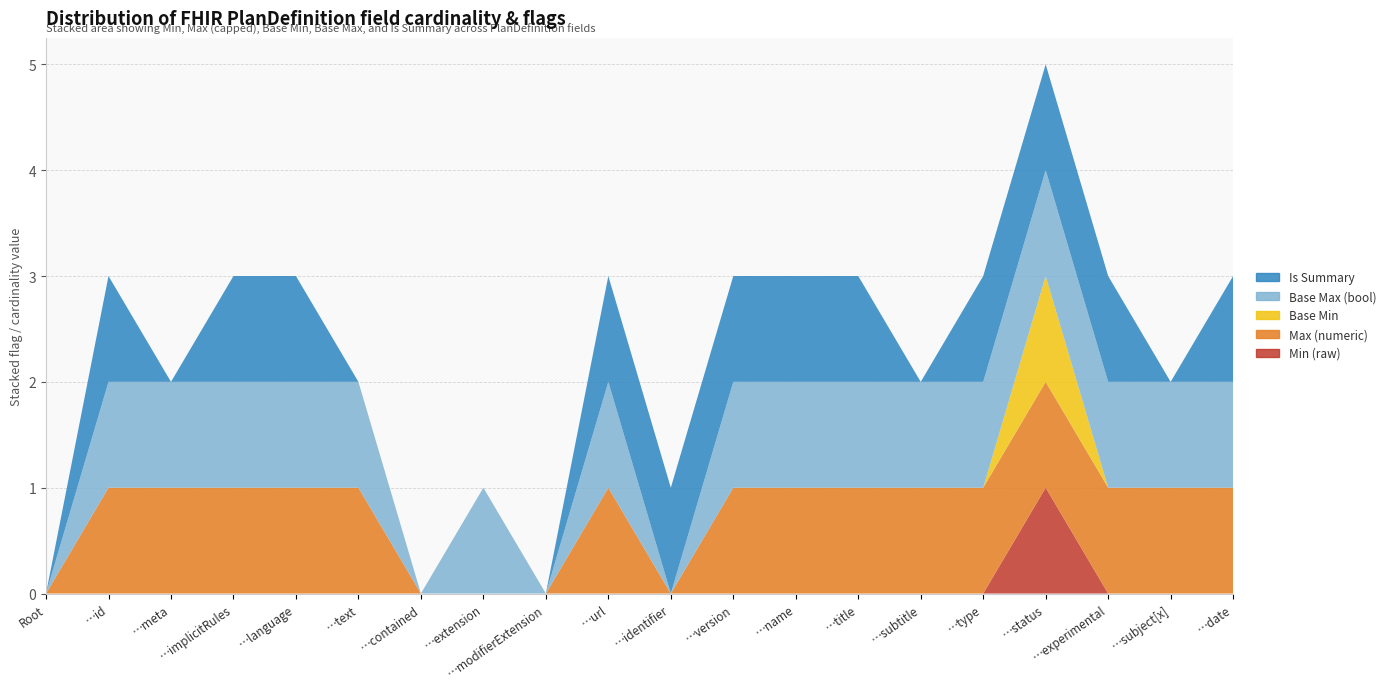

Reading left to right, transcribe all the data shown in this chart.

Min (raw): 0	0	0	0	0	0	0	0	0	0	0	0	0	0	0	0	1	0	0	0
Max (numeric): 0	1	1	1	1	1	0	0	0	1	0	1	1	1	1	1	1	1	1	1
Base Min: 0	0	0	0	0	0	0	0	0	0	0	0	0	0	0	0	1	0	0	0
Base Max (bool): 0	1	1	1	1	1	0	1	0	1	0	1	1	1	1	1	1	1	1	1
Is Summary: 0	1	0	1	1	0	0	0	0	1	1	1	1	1	0	1	1	1	0	1